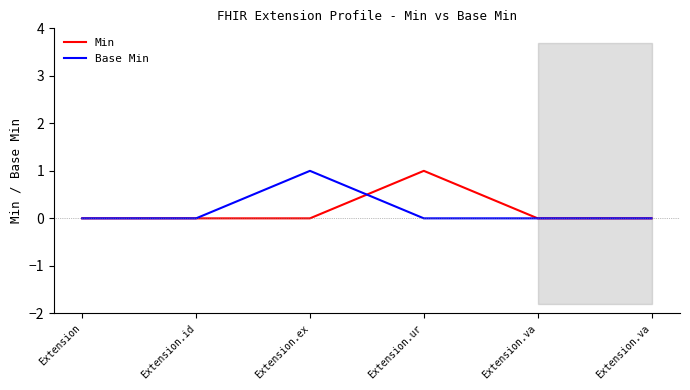

What are all the series names shown in the legend?

Min, Base Min